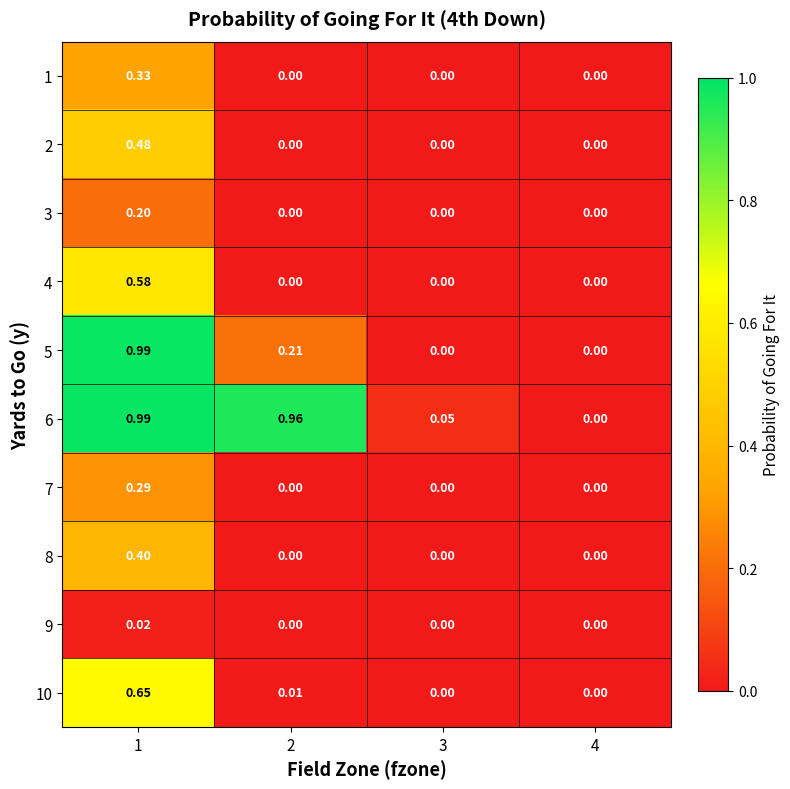

Is the value of 6 at 1 greater than the value of 1 at 4?

Yes